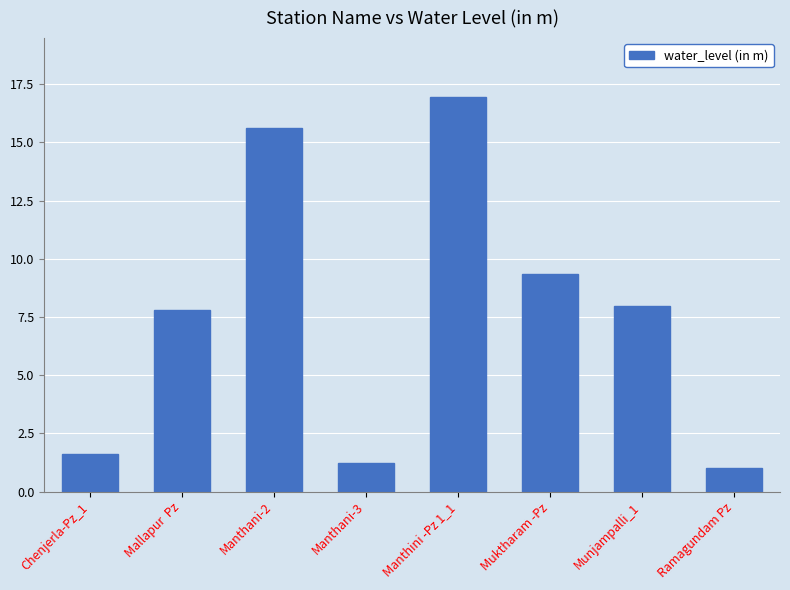

Rank the categories by value from highest to lowest.

Manthini -Pz 1_1, Manthani-2, Muktharam -Pz, Munjampalli_1, Mallapur  Pz, Chenjerla-Pz_1, Manthani-3, Ramagundam Pz